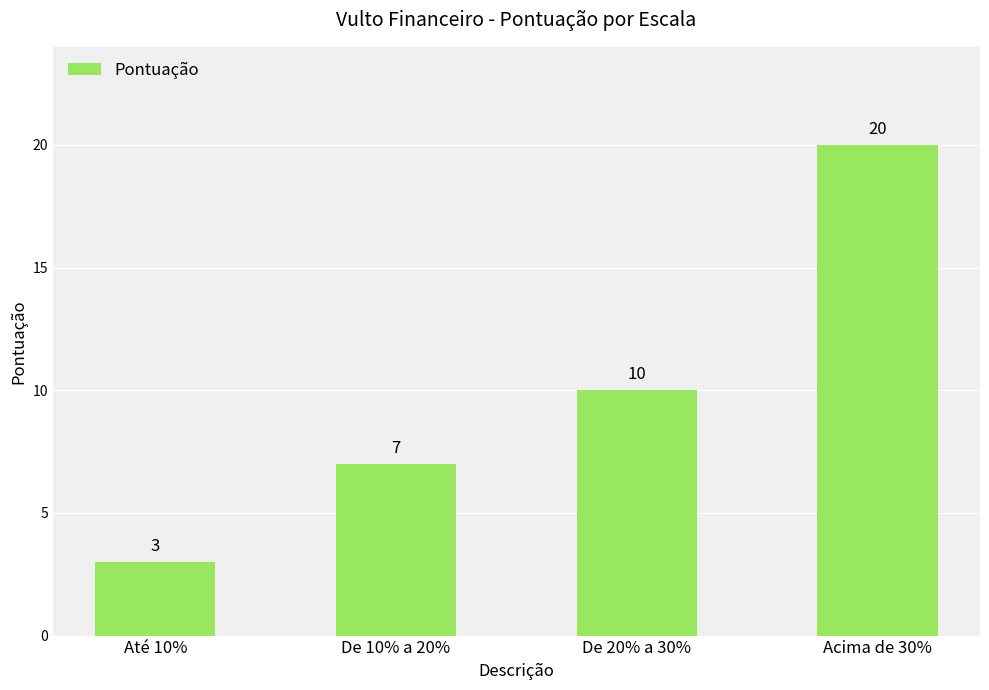

Reading right to left, transcribe all the data shown in this chart.

20	10	7	3